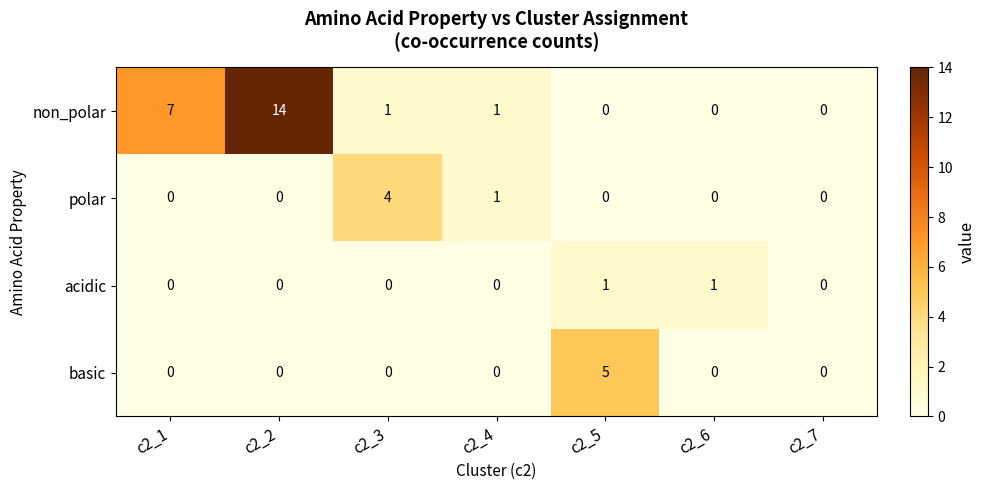

What is the difference between the highest and lowest values at c2_4?

1